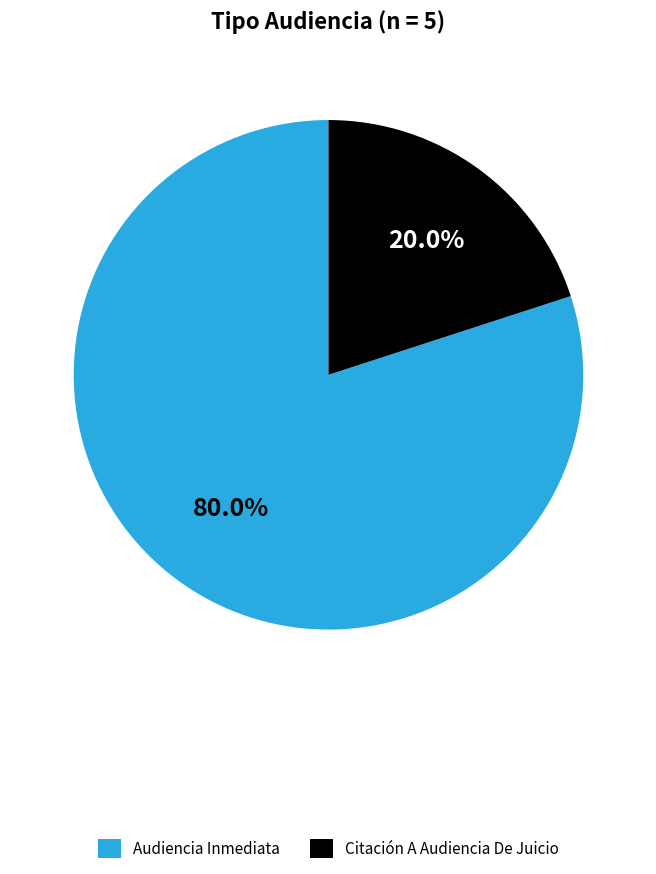

How many segments does this pie chart have?

2